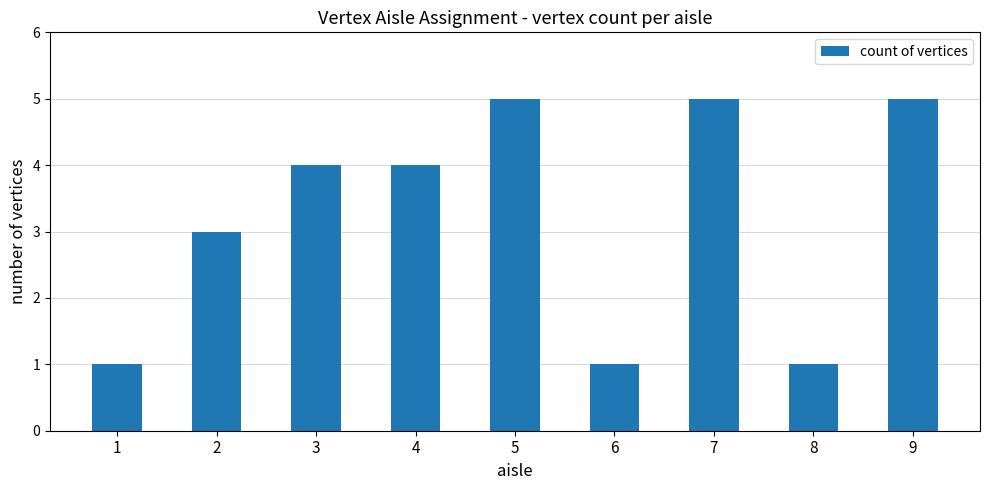

The chart shows a value of 1 at 2. True or false?

False